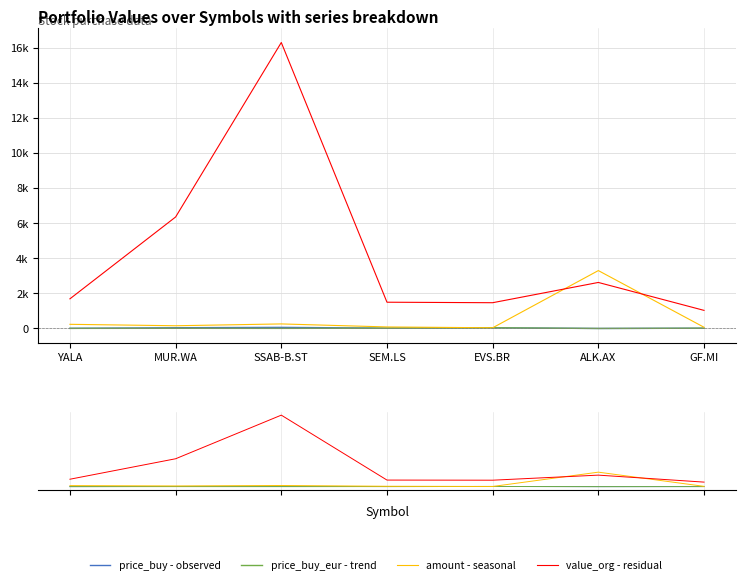

At which category does the chart reach its minimum across all series?

ALK.AX